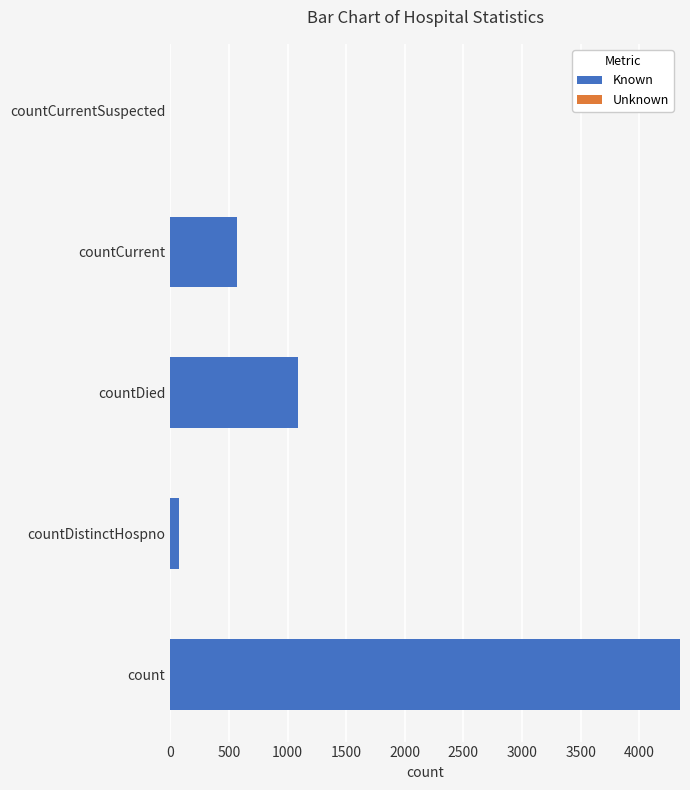

Which label corresponds to the largest value in the chart?

count